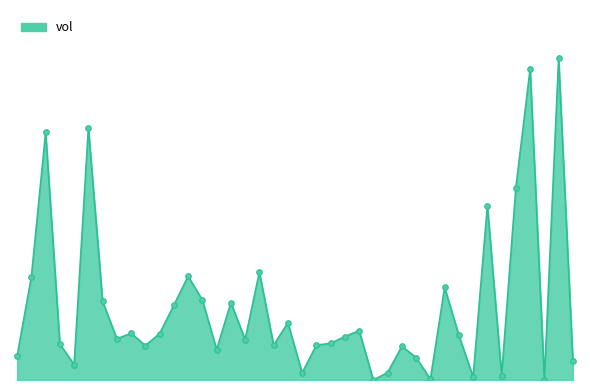

Rank the categories by value from lowest to highest.

2015-03-18, 2015-04-03, 2015-03-24, 2015-03-27, 2015-03-31, 2015-03-11, 2015-03-19, 2015-02-13, 2015-04-07, 2015-03-23, 2015-02-09, 2015-03-03, 2015-03-20, 2015-02-24, 2015-03-09, 2015-03-12, 2015-02-12, 2015-03-13, 2015-03-05, 2015-02-18, 2015-03-16, 2015-03-26, 2015-02-25, 2015-02-23, 2015-03-17, 2015-03-10, 2015-02-26, 2015-03-04, 2015-02-17, 2015-03-02, 2015-03-25, 2015-02-10, 2015-02-27, 2015-03-06, 2015-03-30, 2015-04-01, 2015-02-11, 2015-02-16, 2015-04-02, 2015-04-06